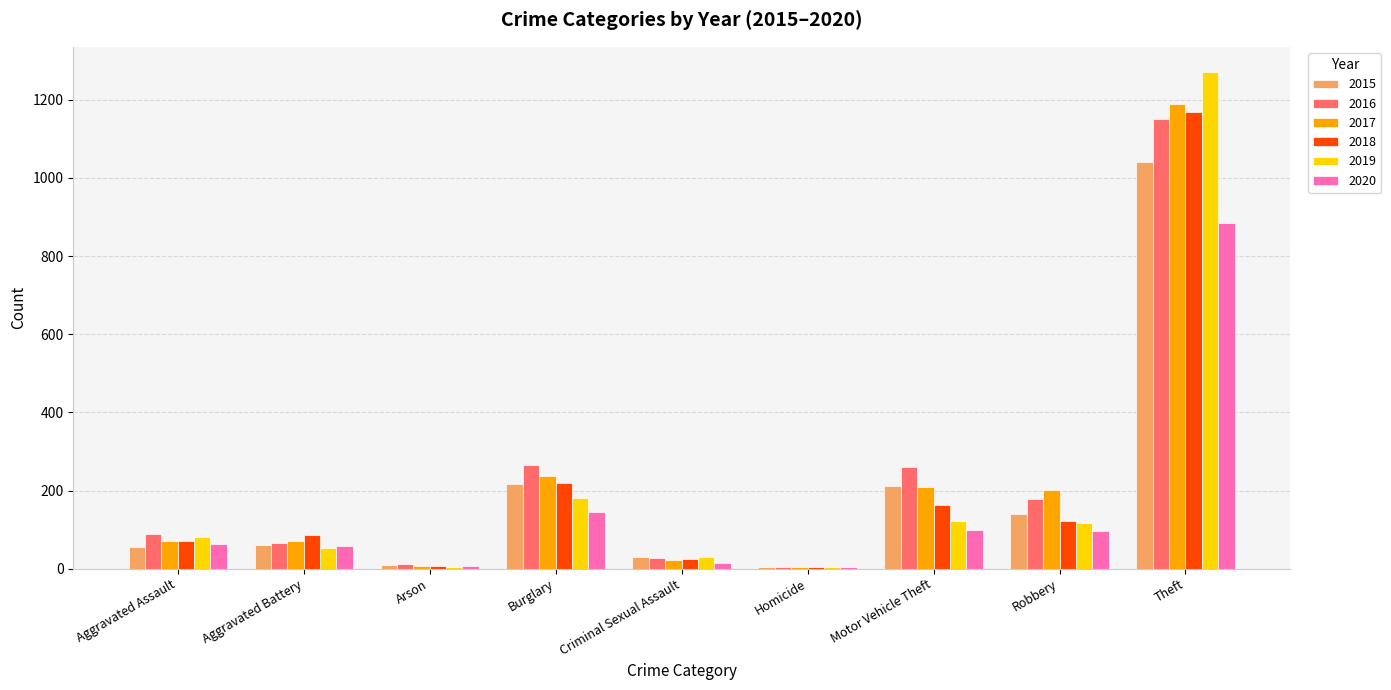

Is it true that 2019 equals 53 at Aggravated Battery?

True